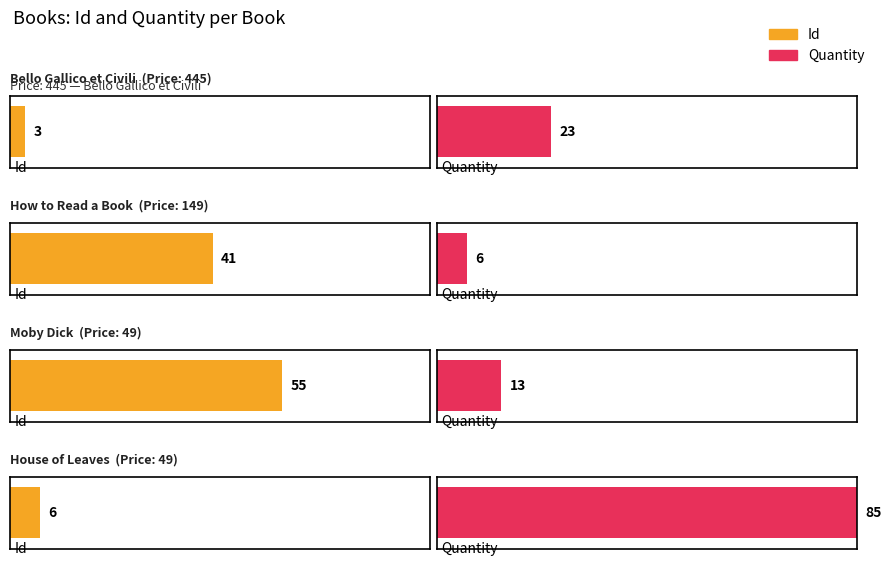

Which series has the largest total across all categories?

Quantity